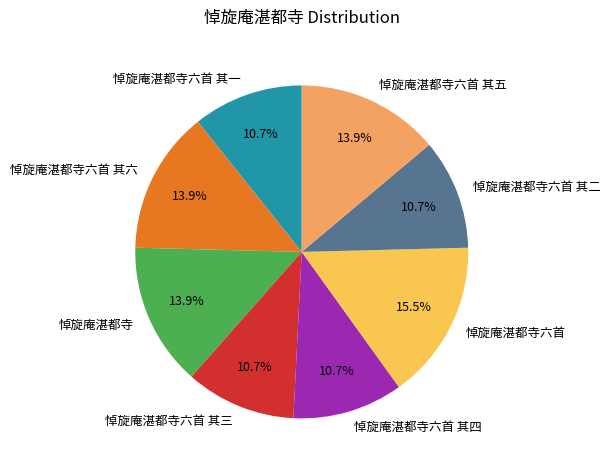

Is there any slice that represents more than half of the pie?

No